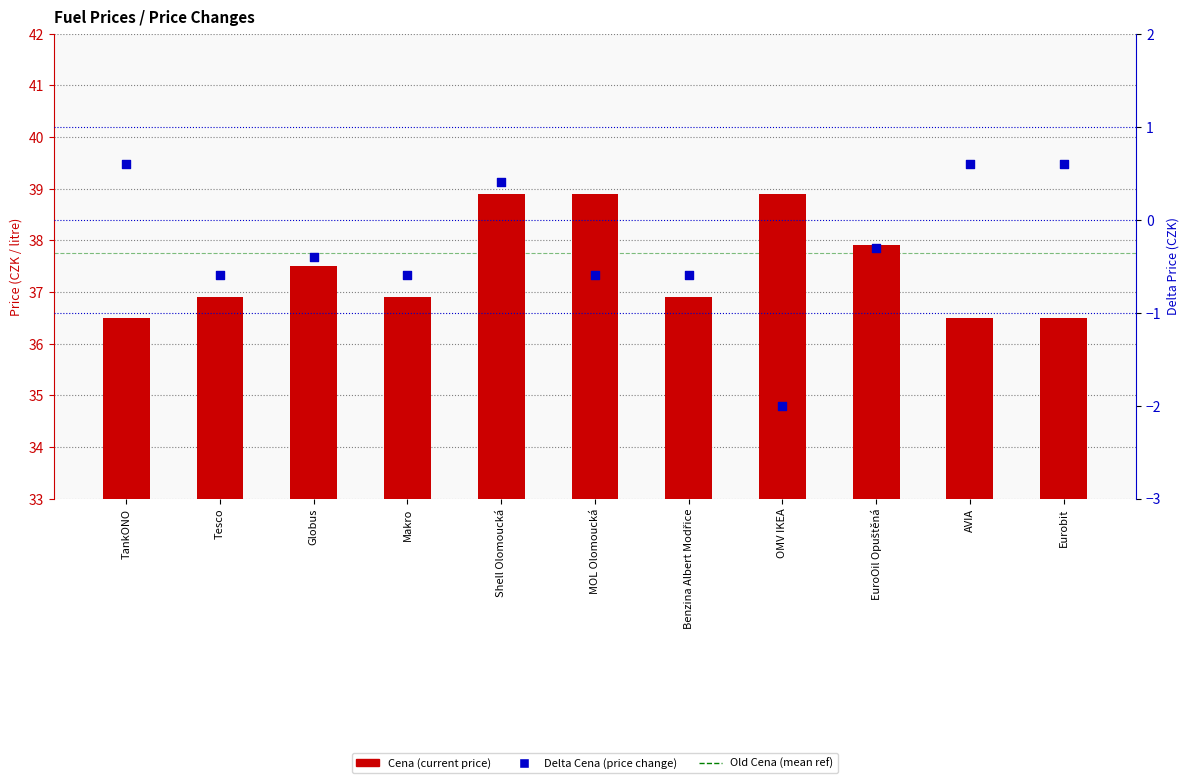

Which series reaches the minimum Y coordinate?

Delta Cena